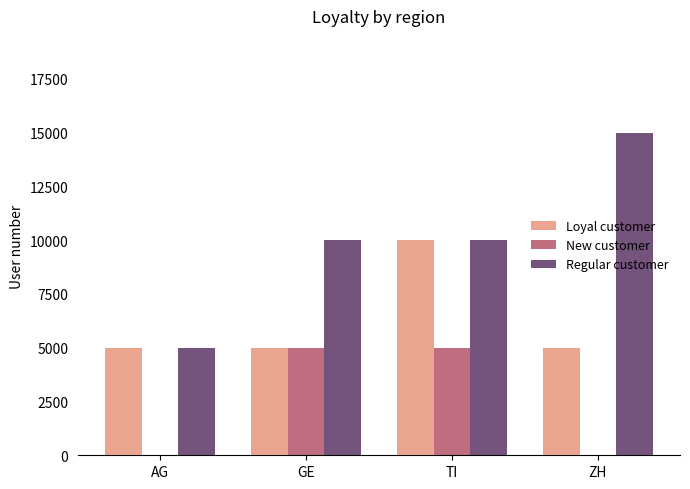

What is the spread (max minus min) of values at GE?

5000